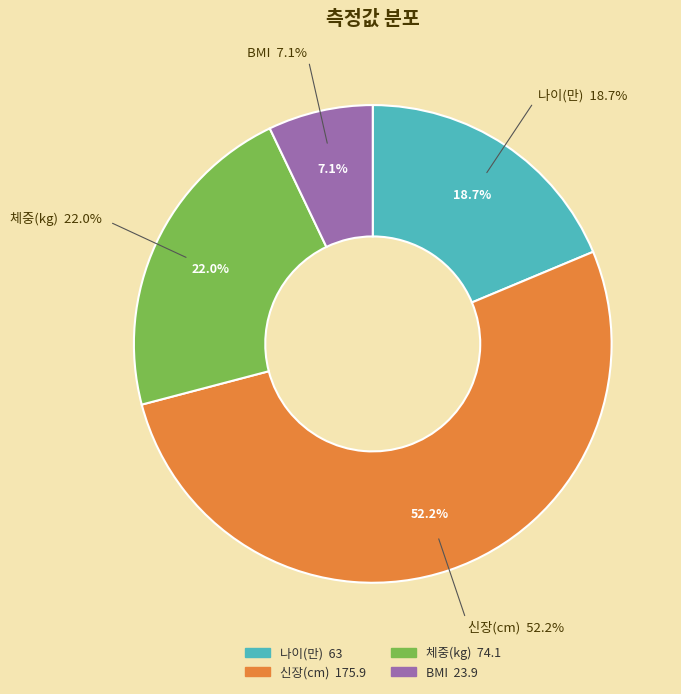

Count the number of slices in the pie.

4